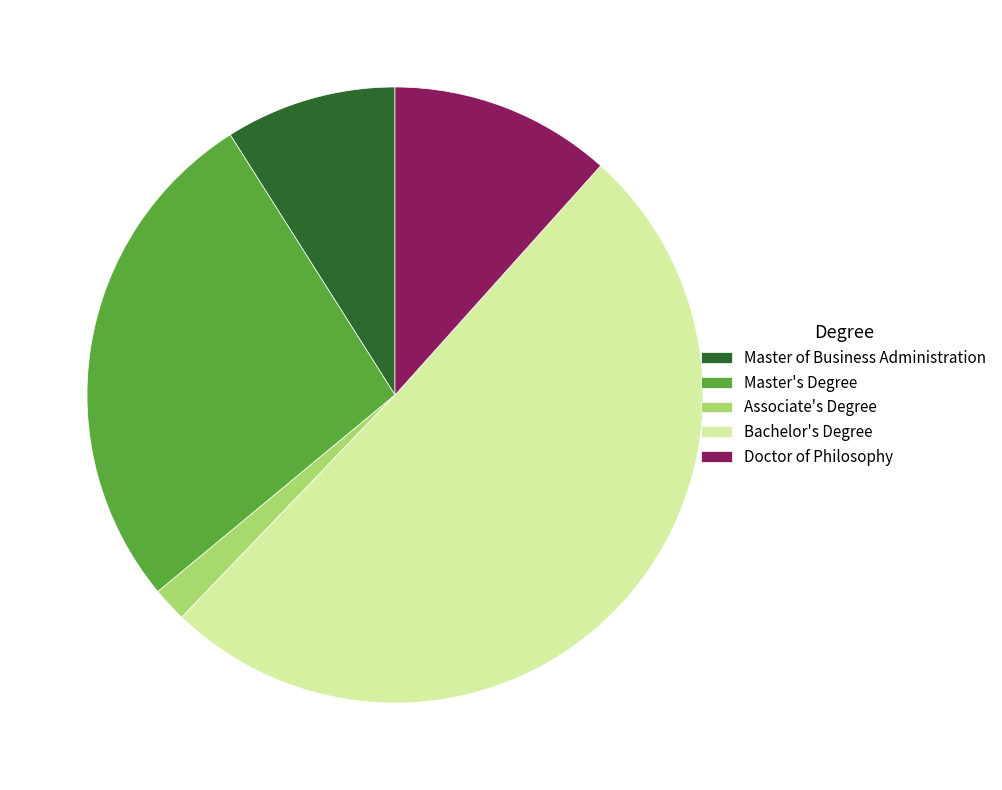

How many slices are in this pie chart?

5